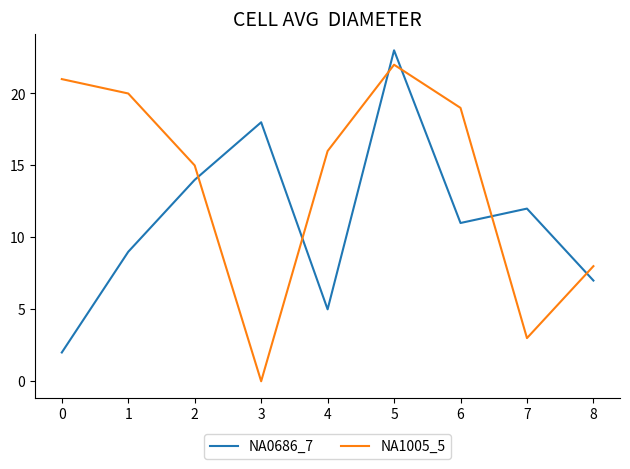

What is the sum of all NA0686_7 values?

101